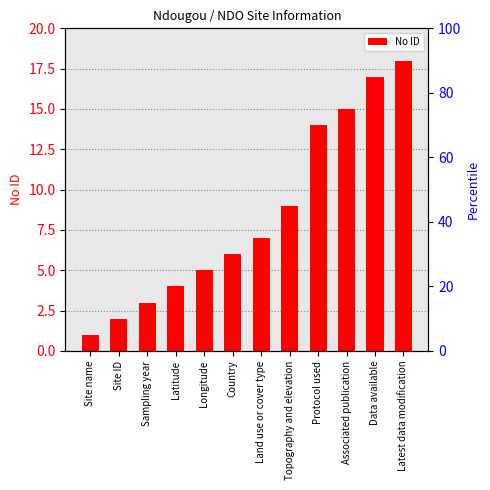

Does the chart contain any negative values?

No